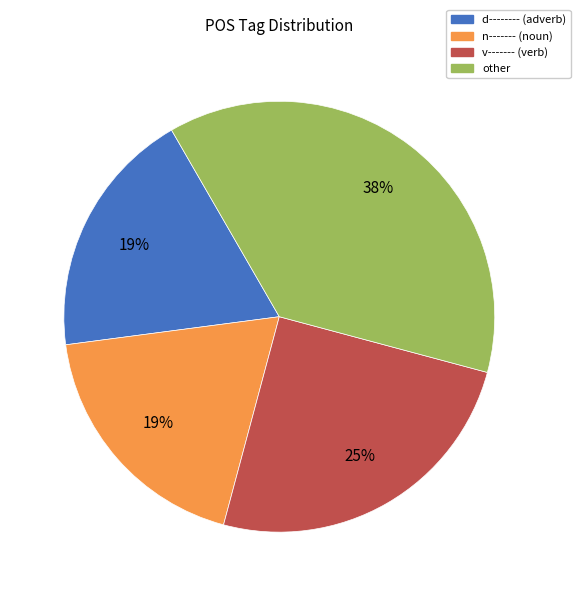

What percentage is the d-------- (adverb) slice, to the nearest percent?

19%